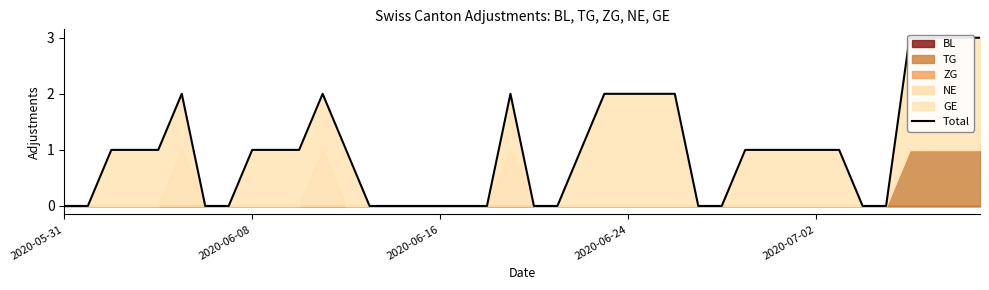

Count the values in the range 0 to 2.

36